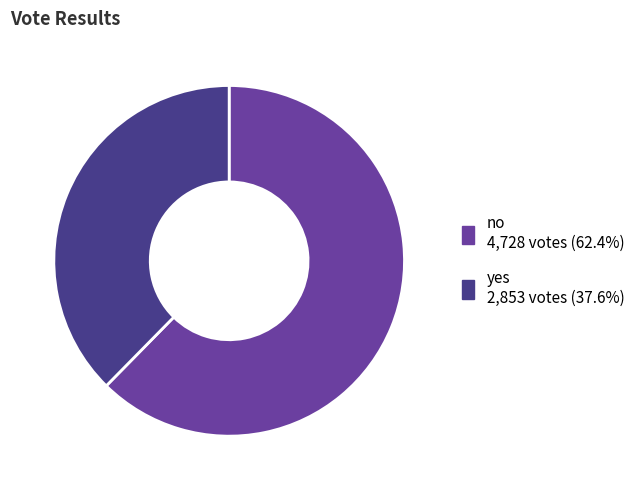

How many segments does this pie chart have?

2